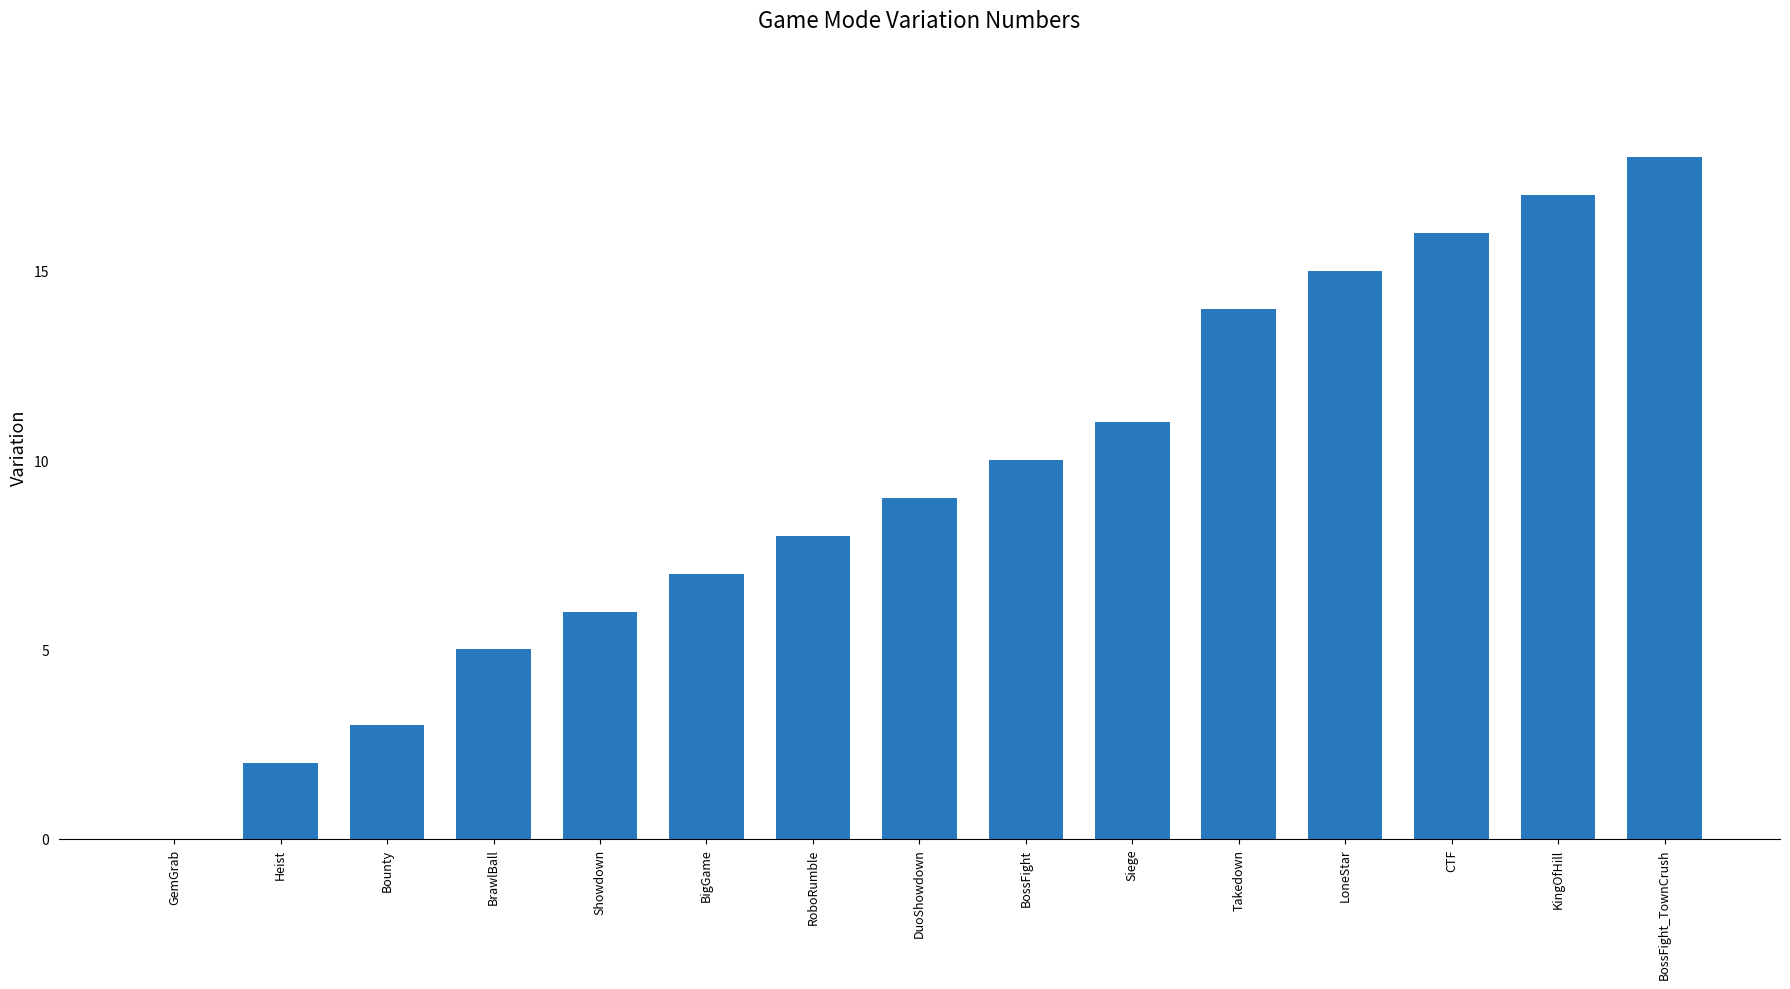

Reading left to right, list all the values displayed in this chart.

0	2	3	5	6	7	8	9	10	11	14	15	16	17	18